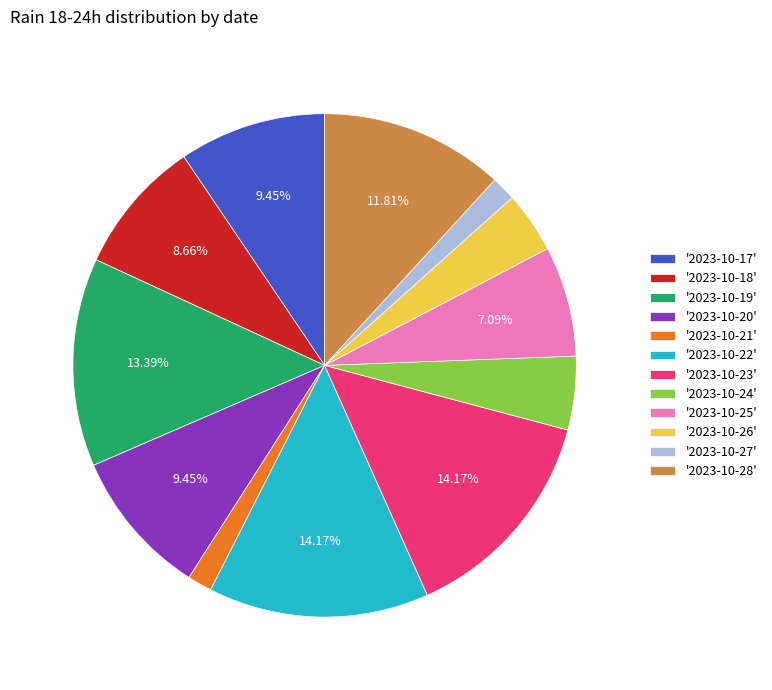

Is there a majority slice in this chart?

No